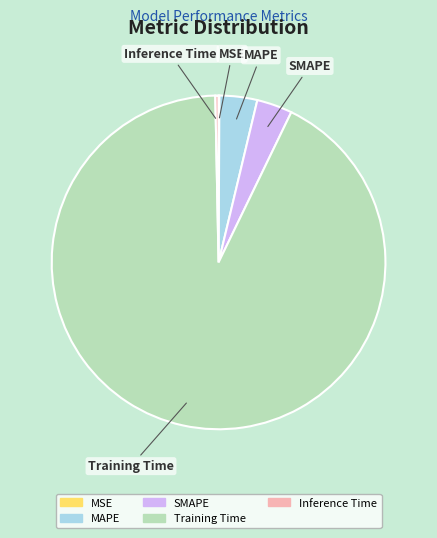

Which category has the biggest portion of the pie?

Training Time